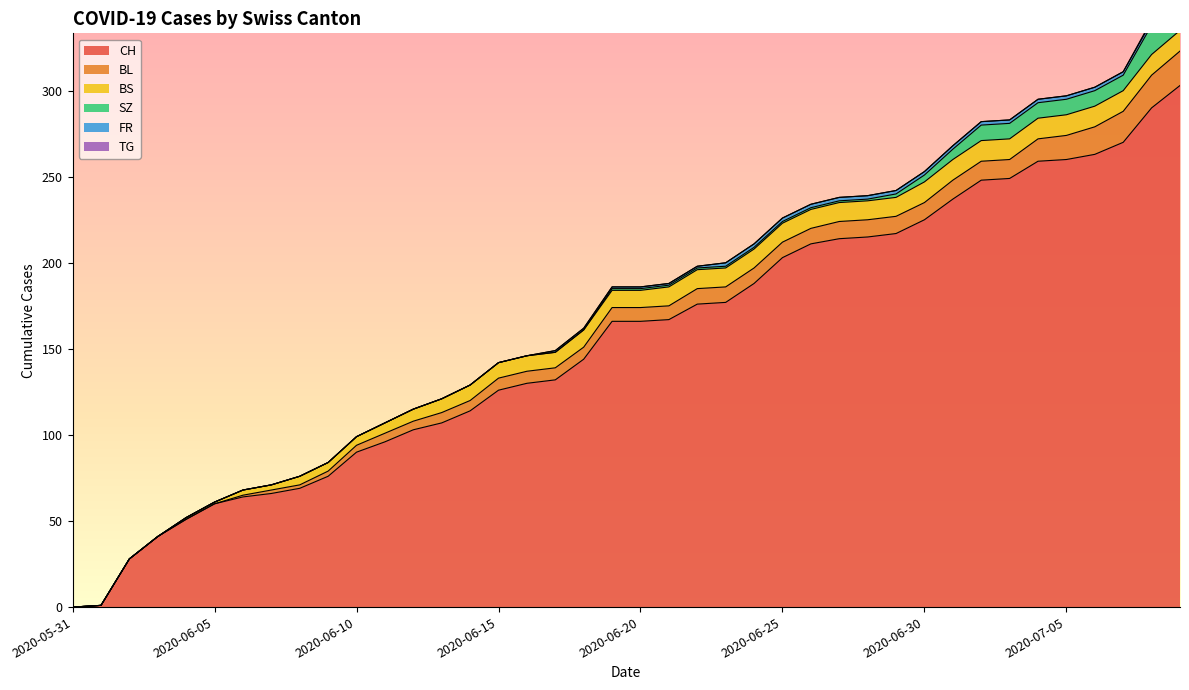

Which label corresponds to the smallest value in the chart?

2020-05-31